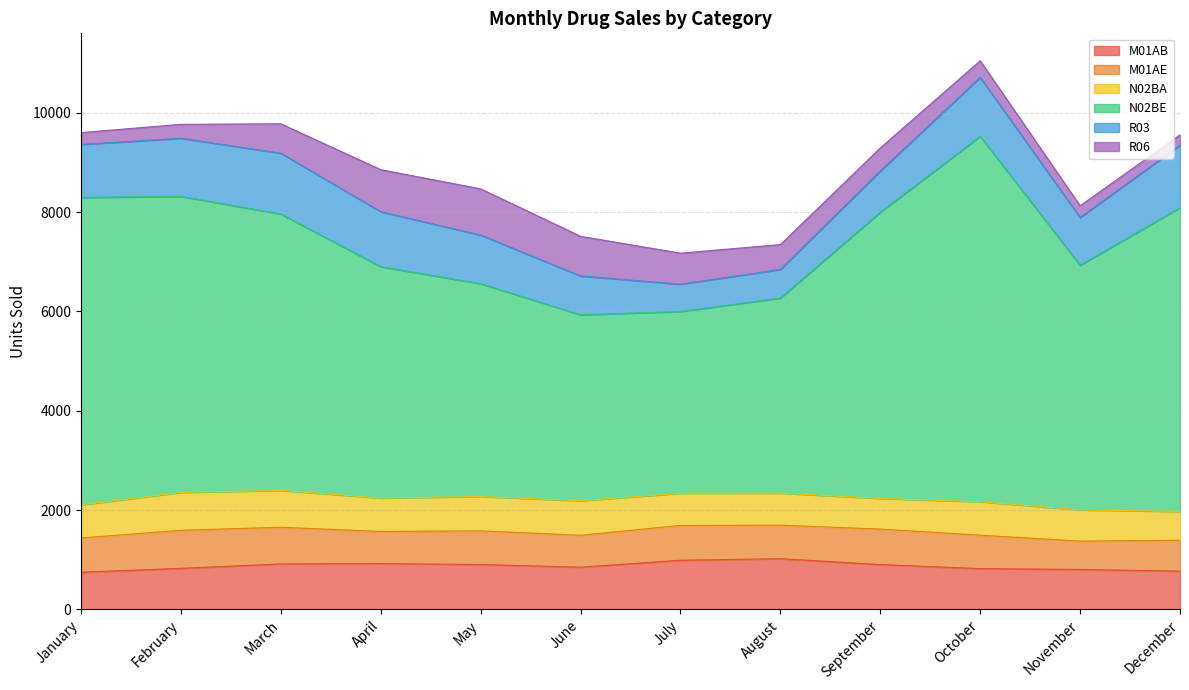

Between August and September, which series saw the biggest shift?

N02BE